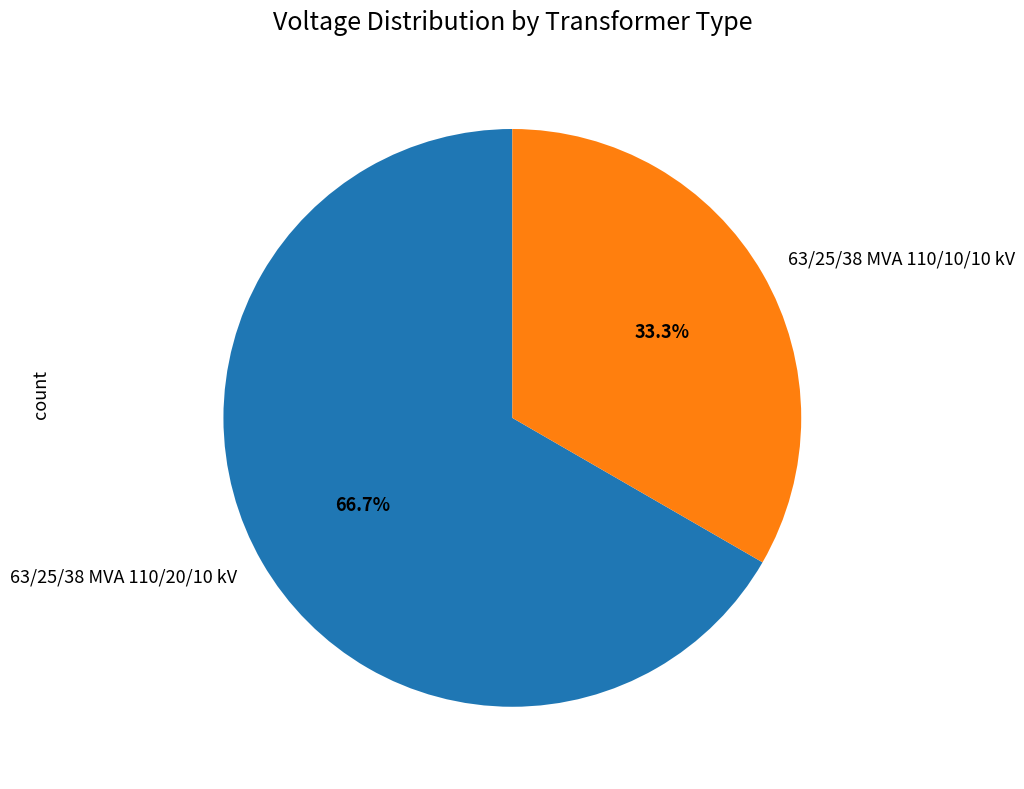

Rank the categories by value from lowest to highest.

63/25/38 MVA 110/10/10 kV, 63/25/38 MVA 110/20/10 kV